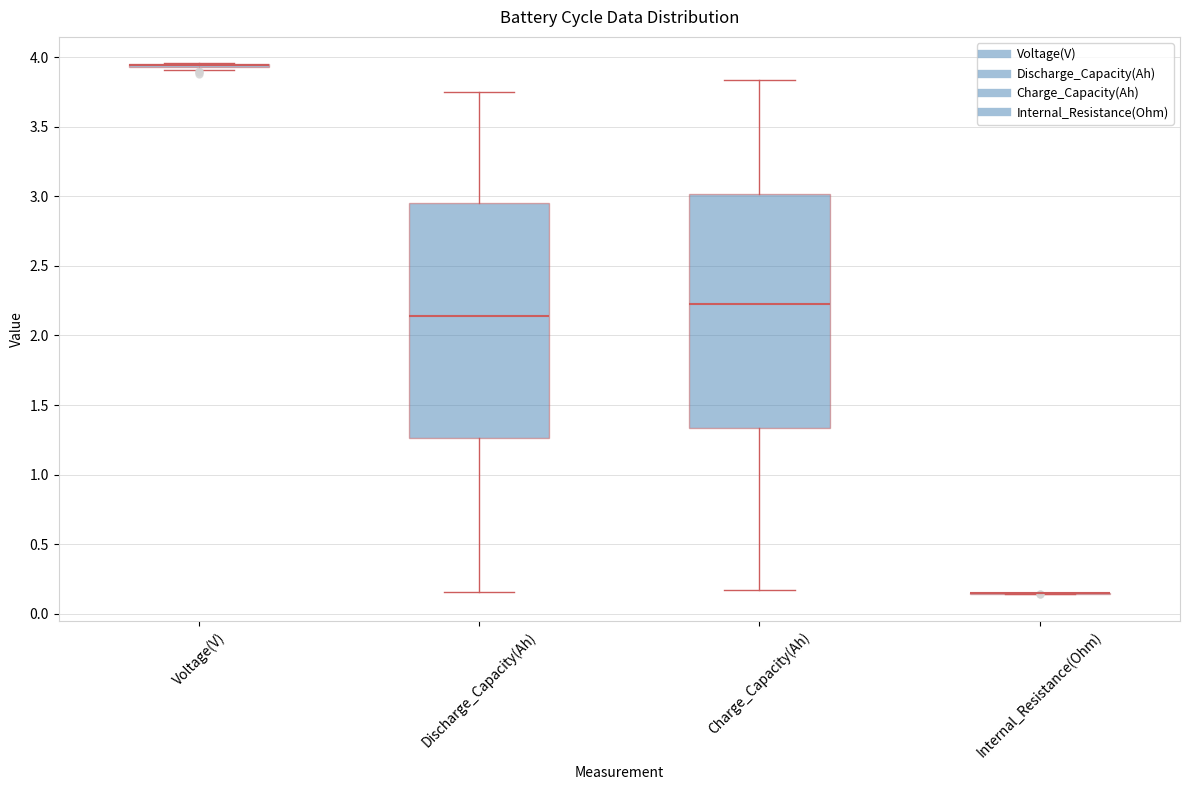

Reading left to right, transcribe this box plot: for each box, give where its median line is, the range the box spans, and where its two whiskers end, as read against the y-axis. The values are not printed on the chart, so give them approximately, as read against the axis.

Voltage(V): box collapsed to a line at 3.95, whiskers 3.90 to 3.95
Discharge_Capacity(Ah): median 2.15, box 1.25 to 2.95, whiskers 0.15 to 3.75
Charge_Capacity(Ah): median 2.25, box 1.35 to 3.00, whiskers 0.15 to 3.85
Internal_Resistance(Ohm): box collapsed to a line at 0.15, whiskers 0.15 to 0.15